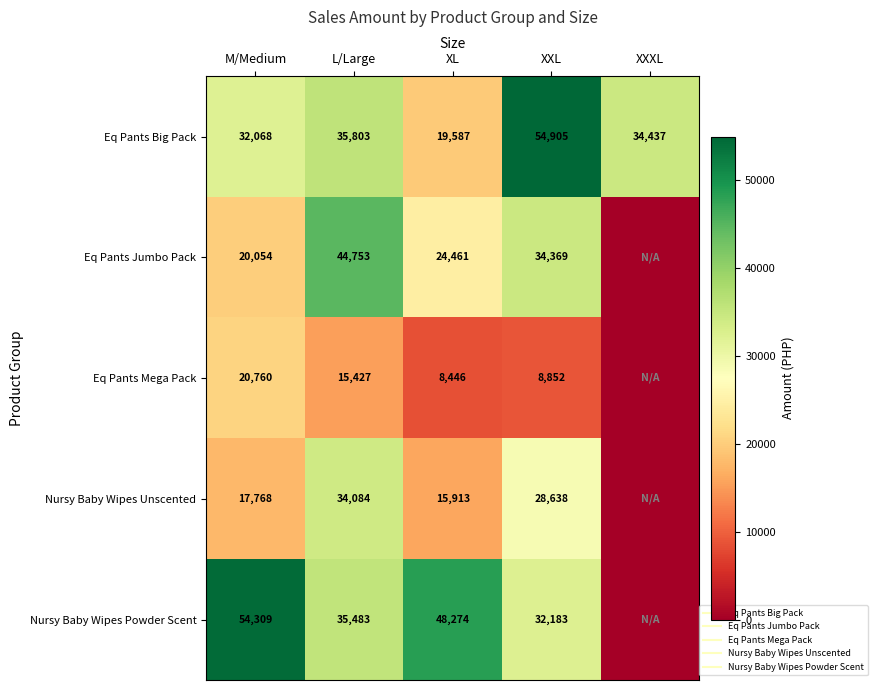

What is the difference between the second highest and second lowest values in the Eq Pants Big Pack series?

3734.5